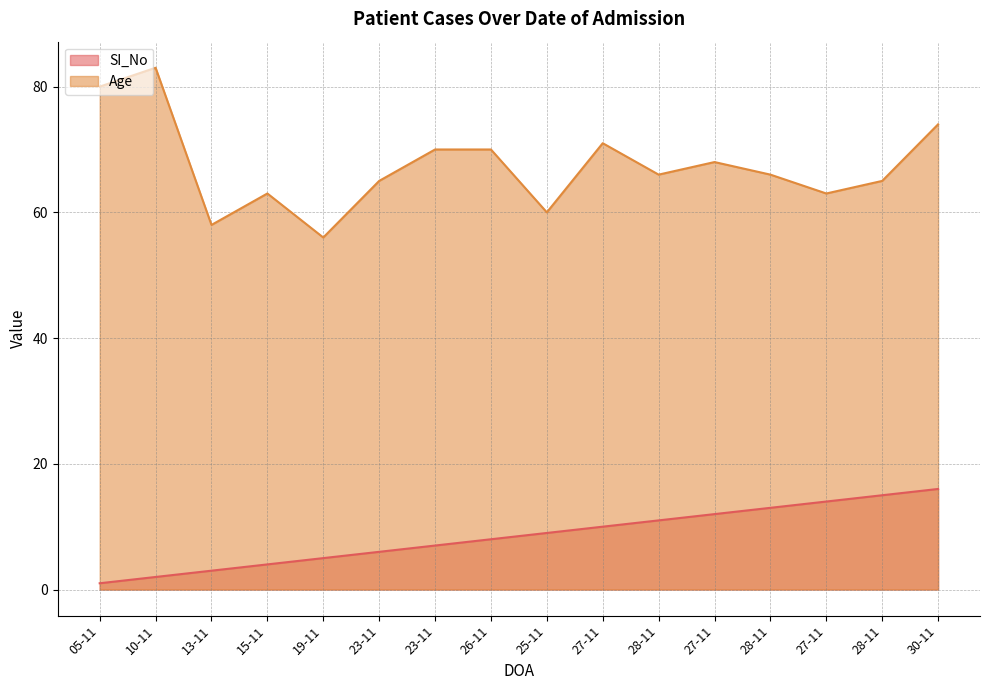

What is the sum of all SI_No values?

136